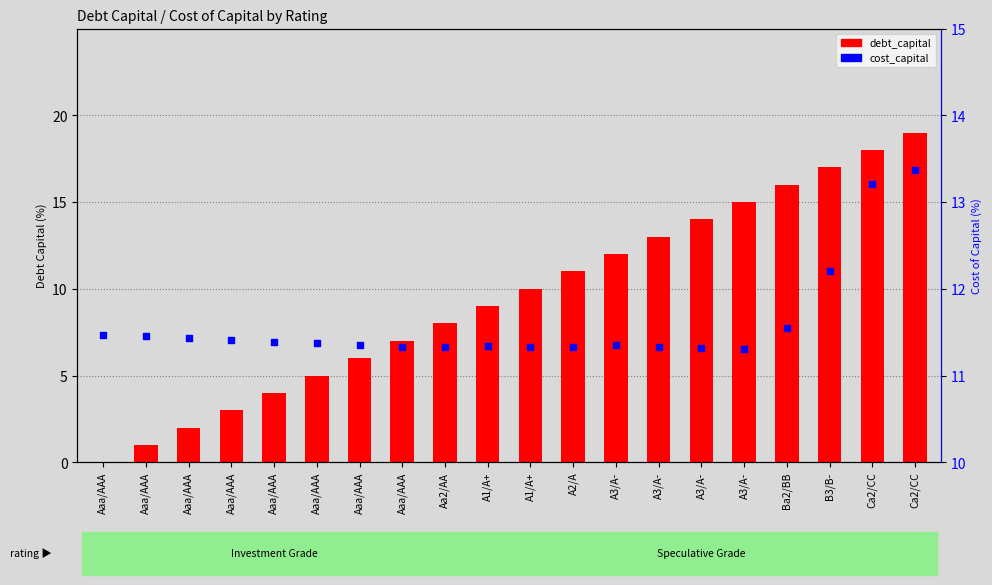

At which category is the sum across all series the highest?

Ca2/CC